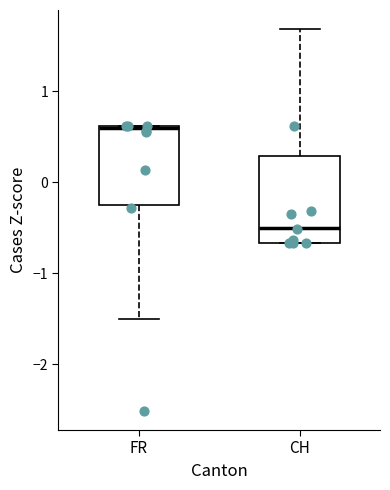

Which box's median line is the highest?

FR